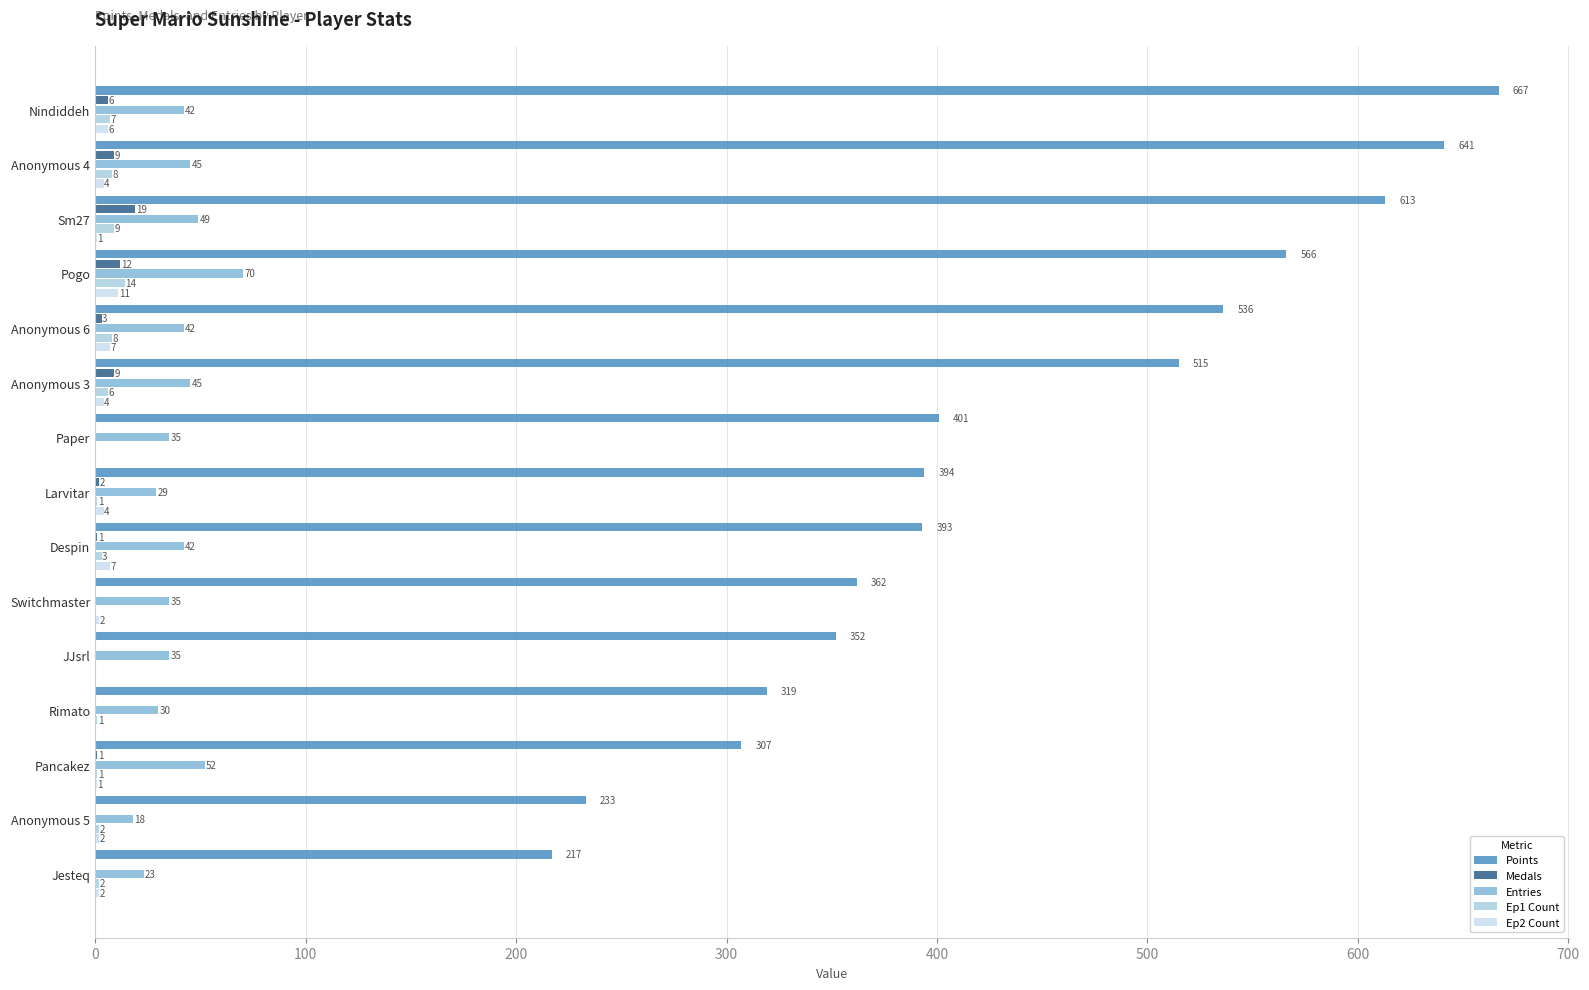

What is the approximate value of Ep1 Count at Anonymous 3?

6